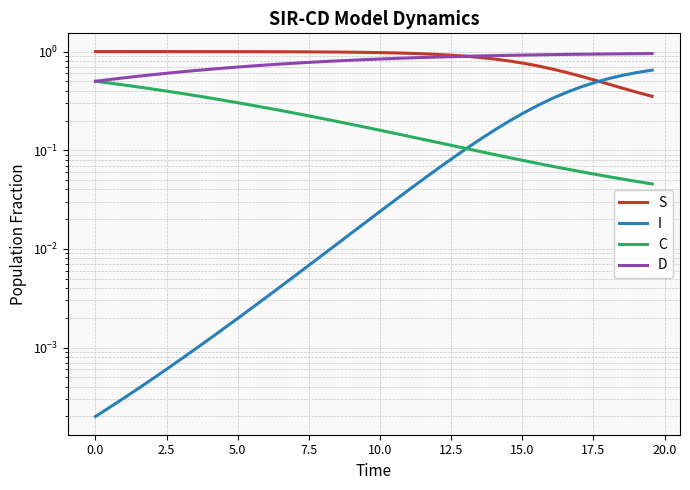

True or false: C and S cross at least once.

False